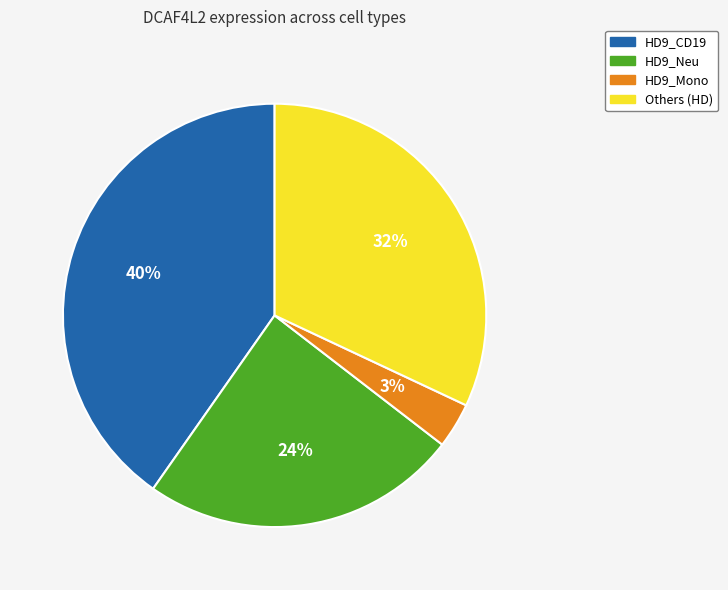

To the nearest percent, what is the average slice percentage?

25%